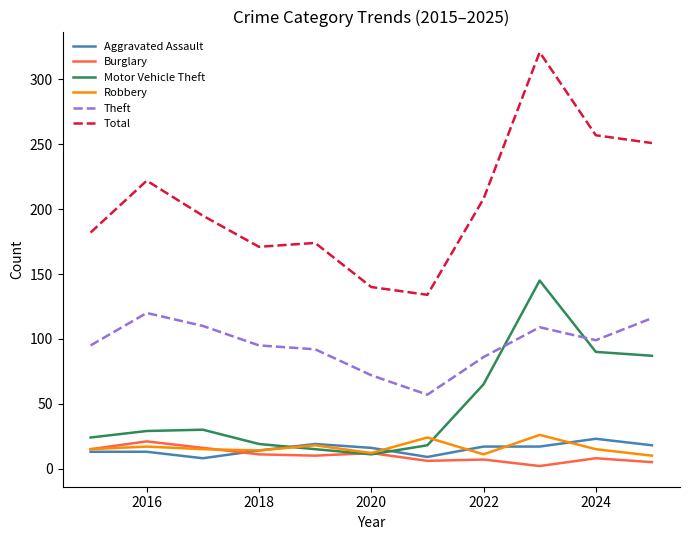

Which series has the largest range (max minus min)?

Total